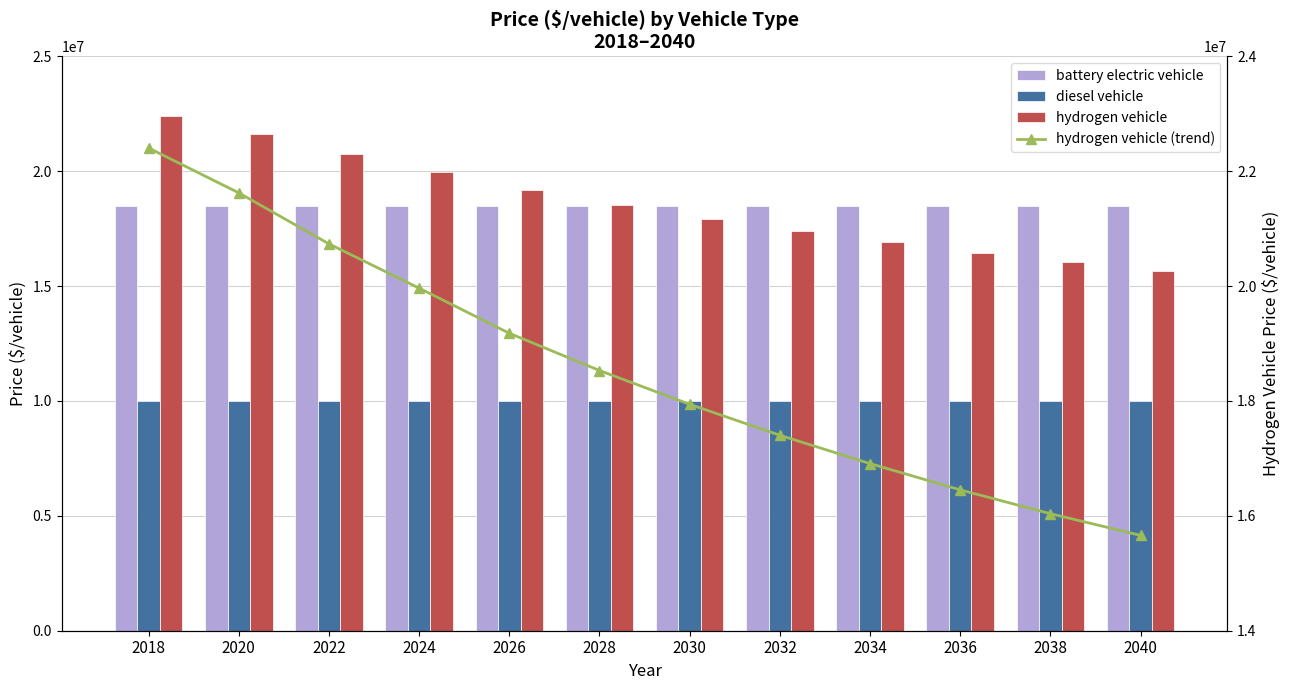

How many groups of bars are there?

12